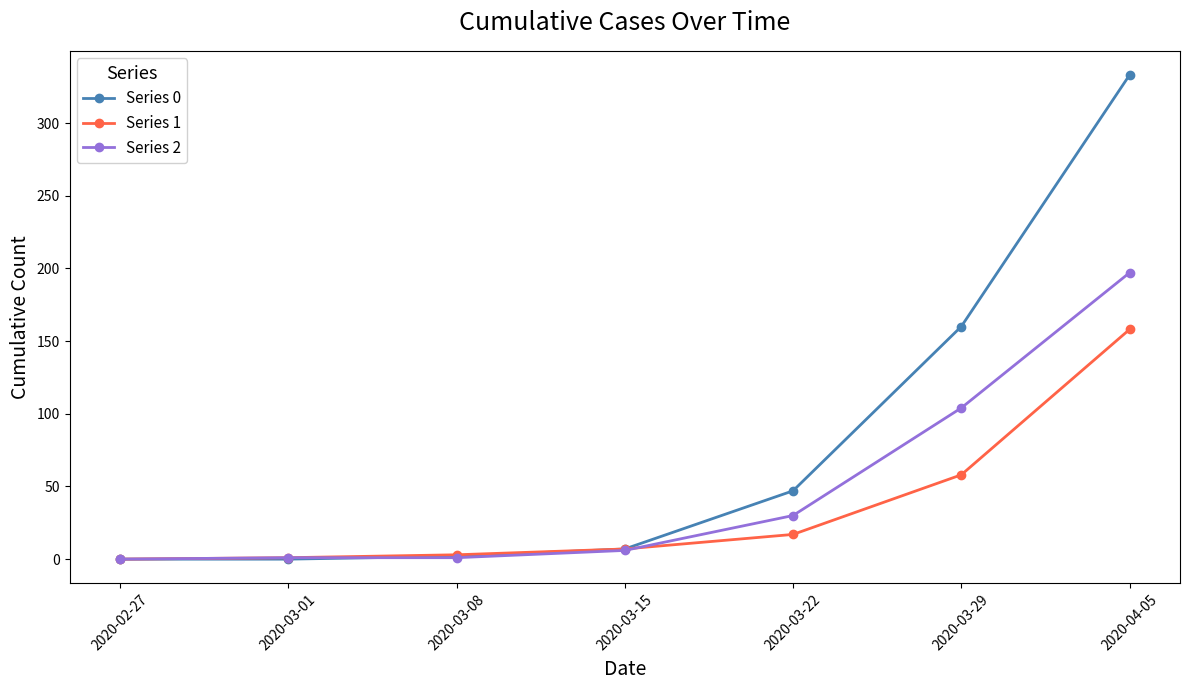

What position from the right is 2020-03-22?

3